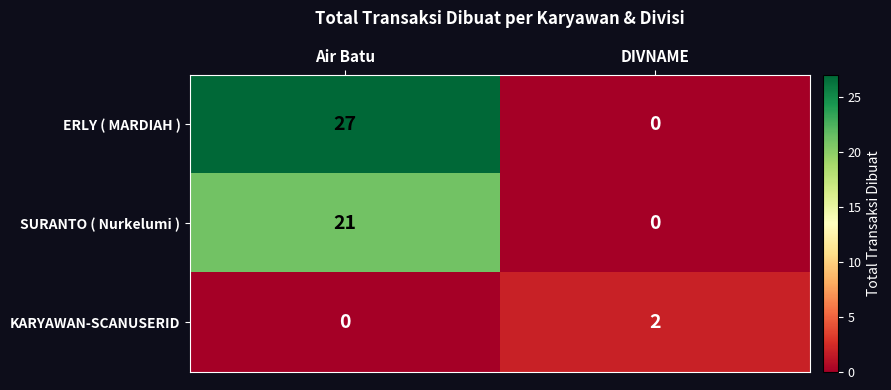

What is the difference between the SURANTO ( Nurkelumi ) values at DIVNAME and Air Batu?

21